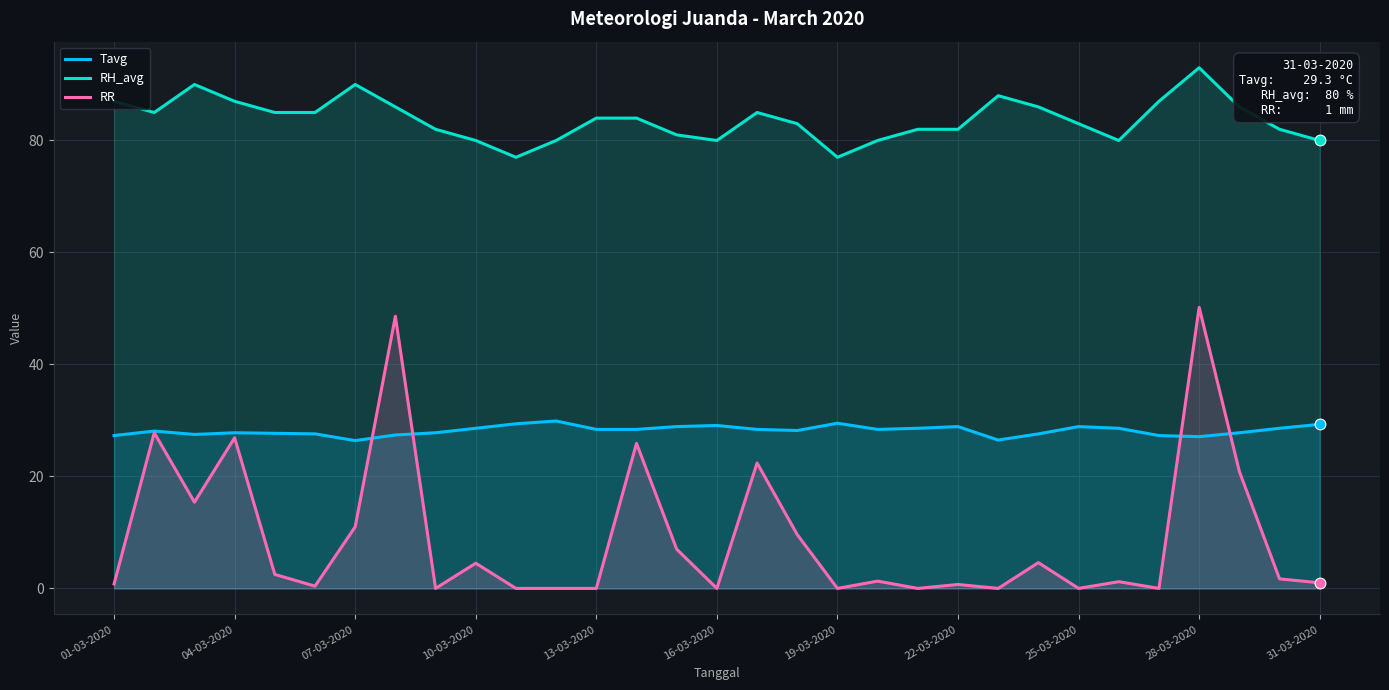

Which series contains the highest Y value?

RH_avg